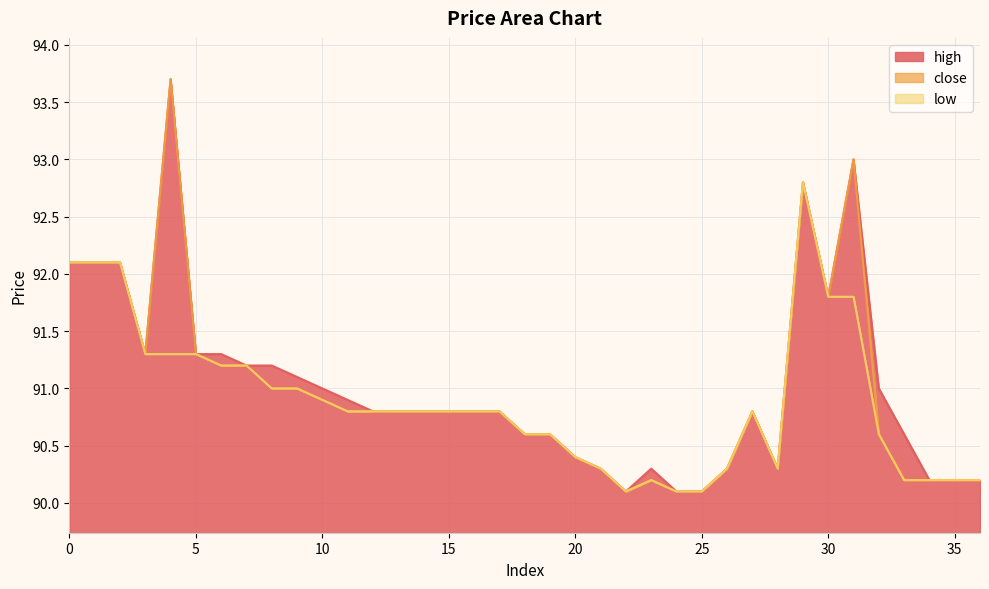

The value of low at 20 is 146.8. True or false?

False